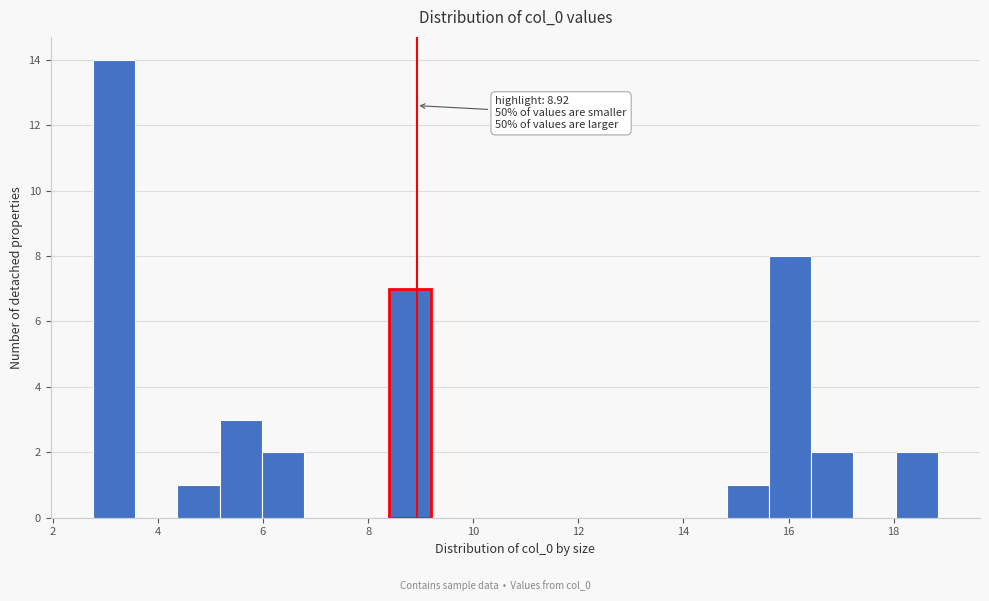

Over which range of the x-axis is the bar tallest?

2.8 to 3.6